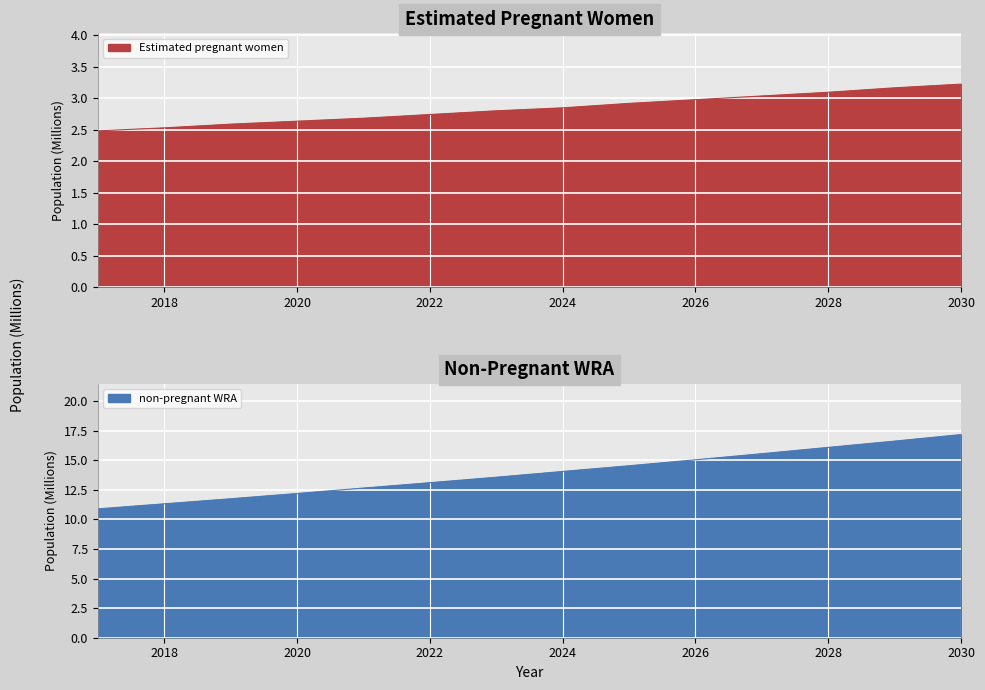

What is the sum of the Estimated pregnant women values at 2023 and 2022?

5.5